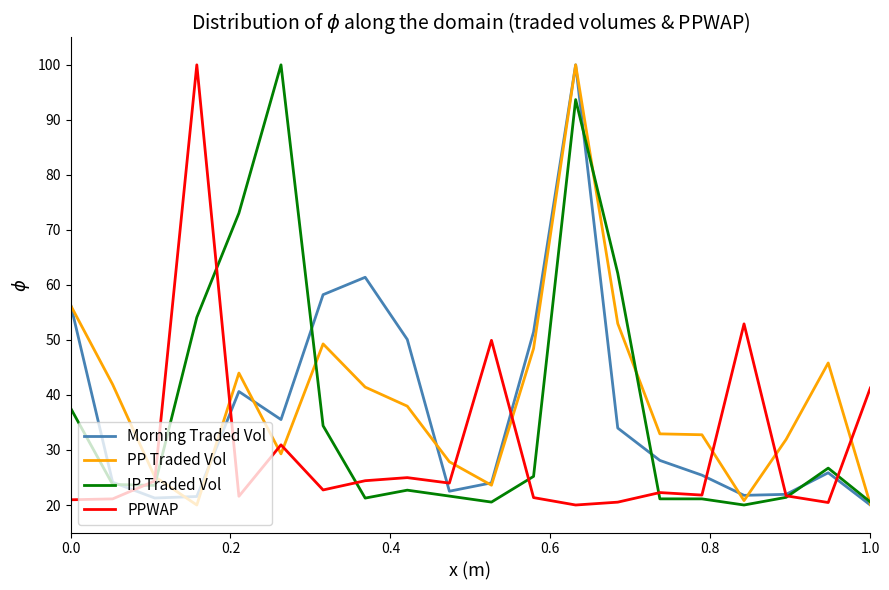

What is the maximum value shown in the chart?

100.0